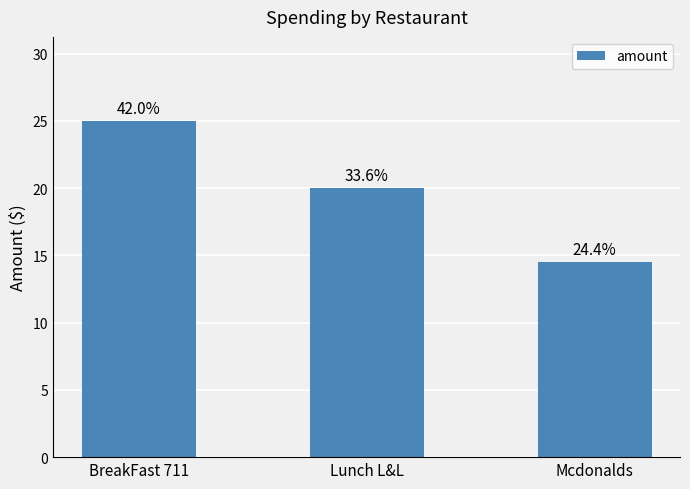

Are the bars horizontal?

No